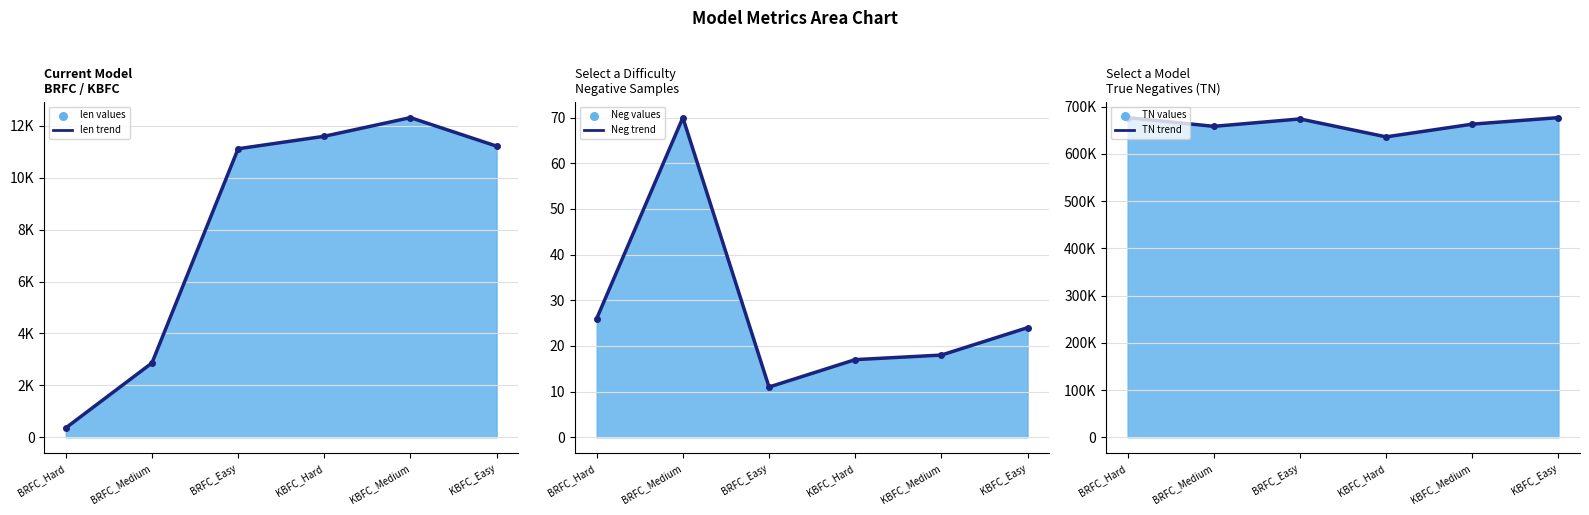

Which series reaches the minimum Y coordinate?

Neg (trend)